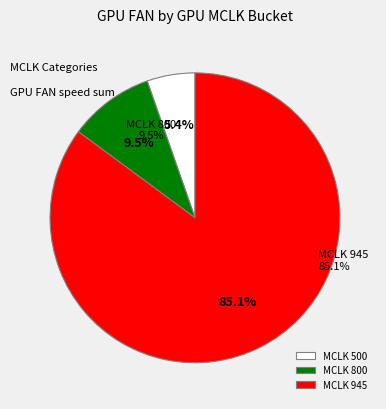

True or false: 20 accounts for 1% of the total.

False